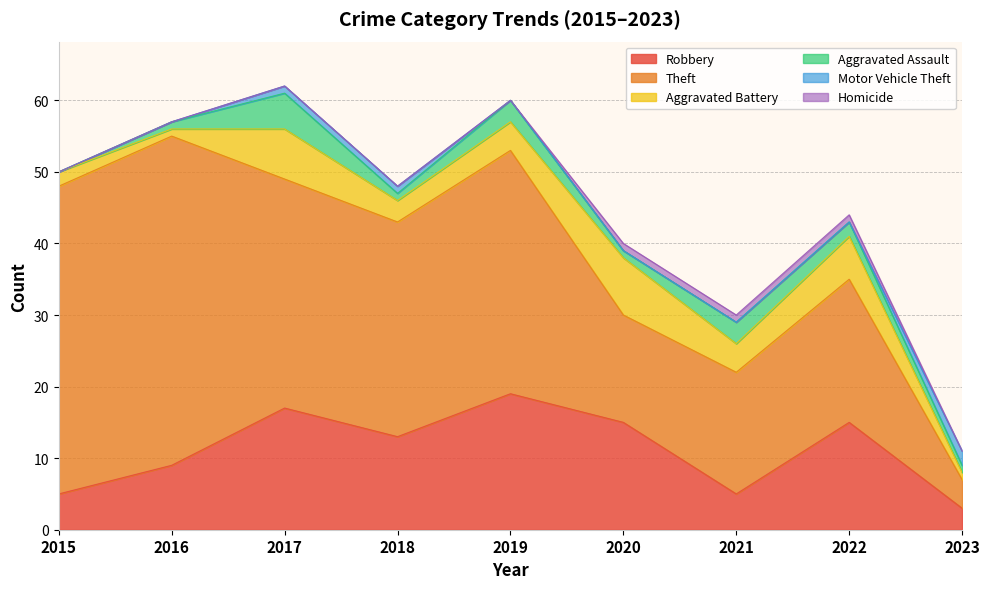

Reading left to right, list all the values displayed in this chart.

Robbery: 2015=5	2016=9	2017=17	2018=13	2019=19	2020=15	2021=5	2022=15	2023=3
Theft: 2015=43	2016=46	2017=32	2018=30	2019=34	2020=15	2021=17	2022=20	2023=4
Aggravated Battery: 2015=2	2016=1	2017=7	2018=3	2019=4	2020=8	2021=4	2022=6	2023=1
Aggravated Assault: 2015=0	2016=1	2017=5	2018=1	2019=3	2020=1	2021=3	2022=2	2023=1
Motor Vehicle Theft: 2015=0	2016=0	2017=1	2018=1	2019=0	2020=0	2021=0	2022=0	2023=2
Homicide: 2015=0	2016=0	2017=0	2018=0	2019=0	2020=1	2021=1	2022=1	2023=0